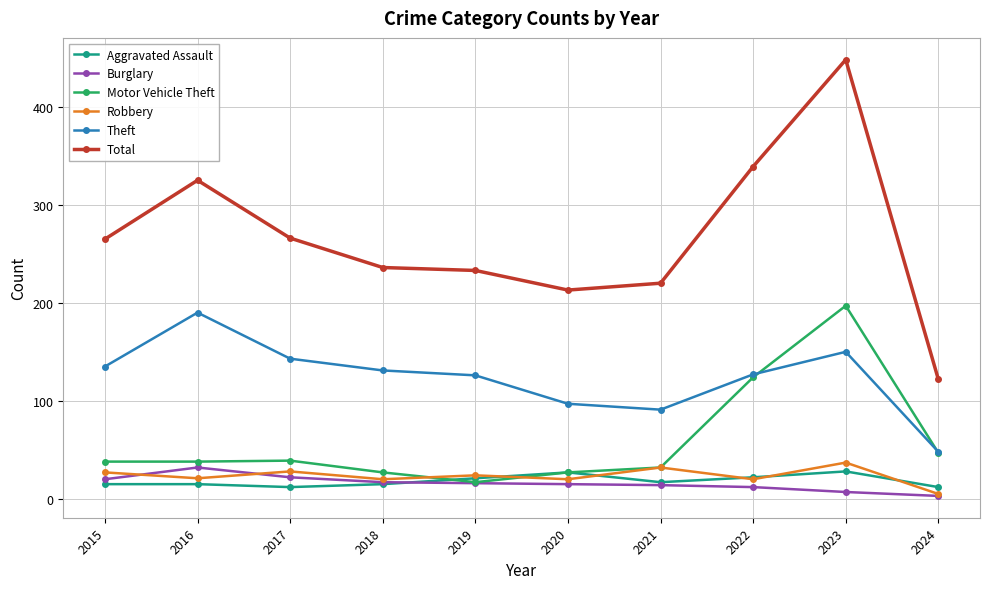

What is the difference between the second highest and minimum values in the Theft series?

102